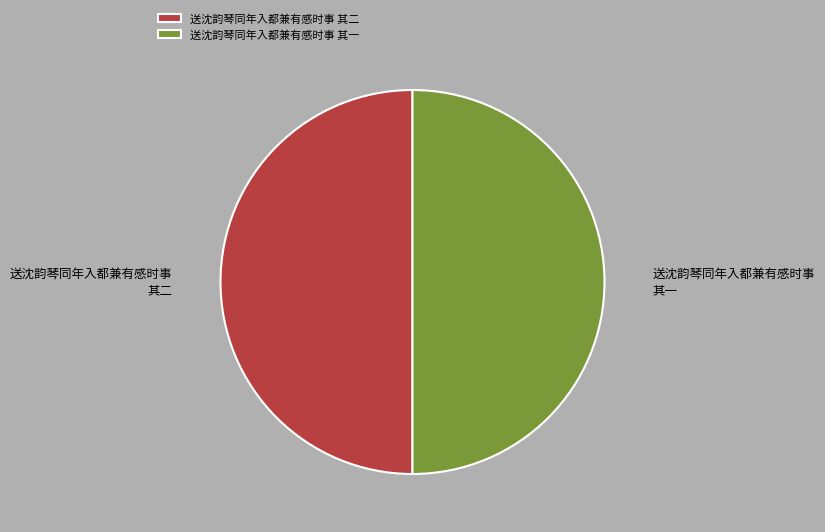

True or false: 送沈韵琴同年入都兼有感时事 其一 accounts for 50% of the total.

True